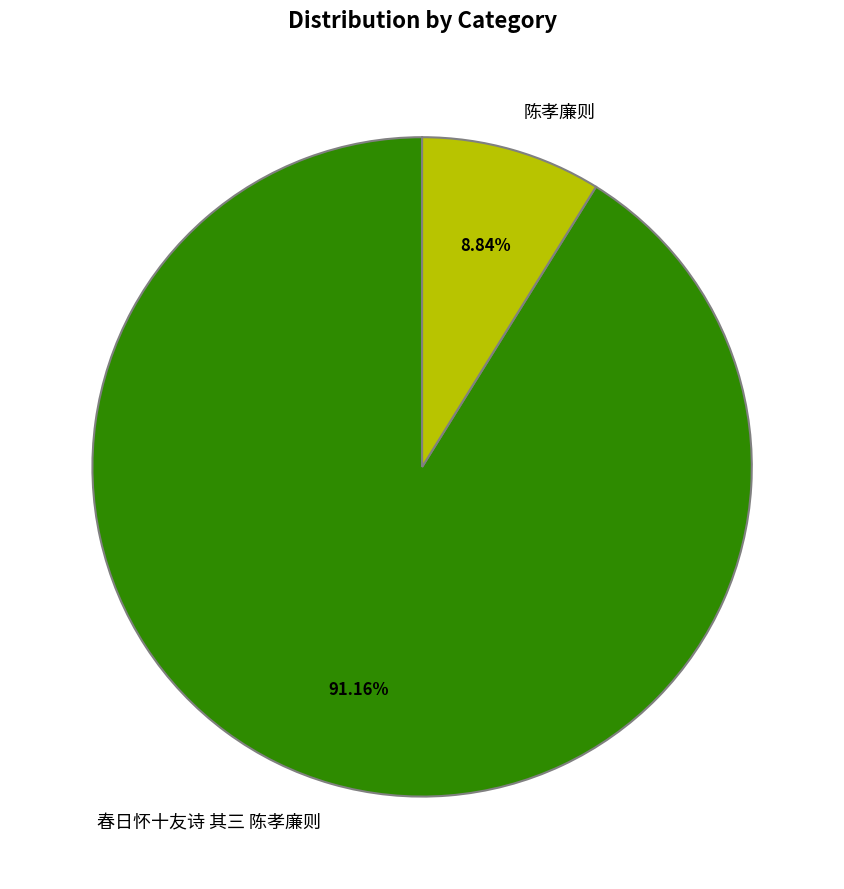

What is the total percentage of 陈孝廉则 and 春日怀十友诗 其三 陈孝廉则?

100.0%